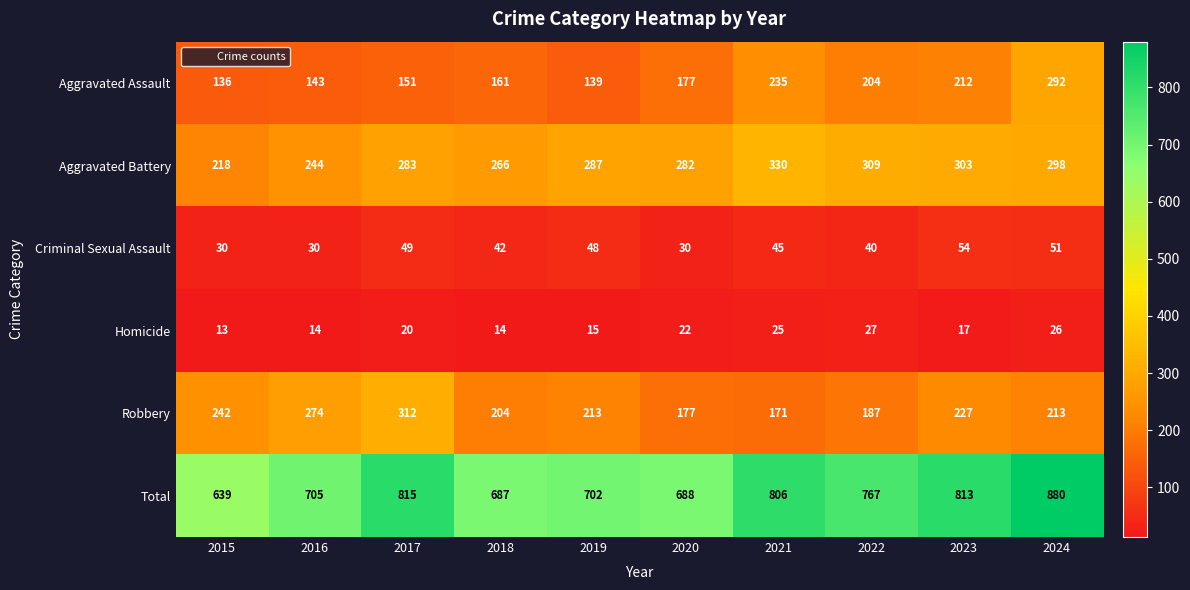

What is the sum of the Homicide values at 2022 and 2016?

41